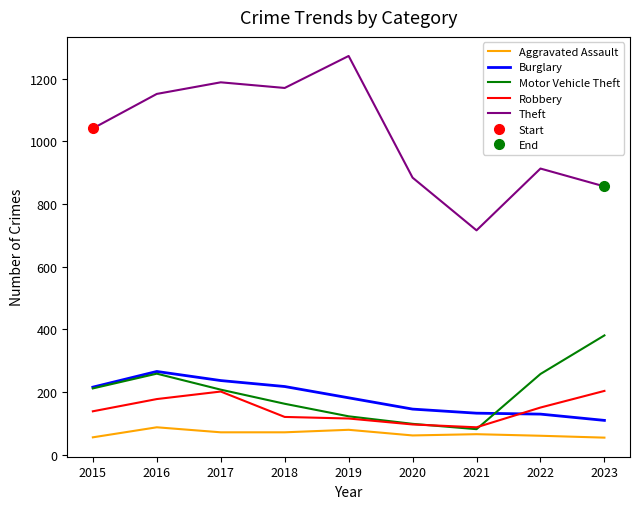

The value of Aggravated Assault at 2019 is 80. True or false?

True